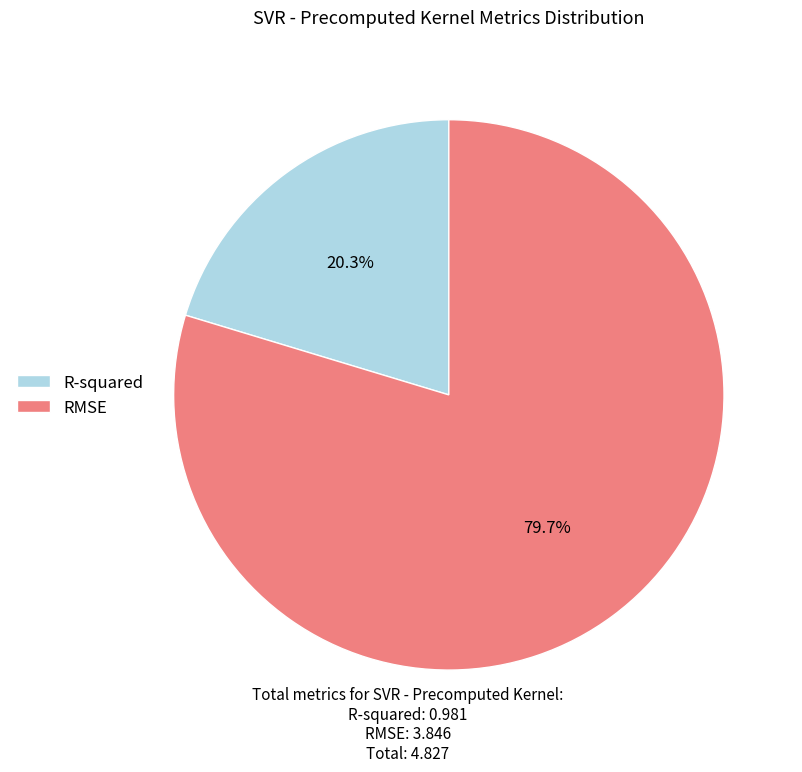

To the nearest percent, what percentage of the pie is RMSE?

80%